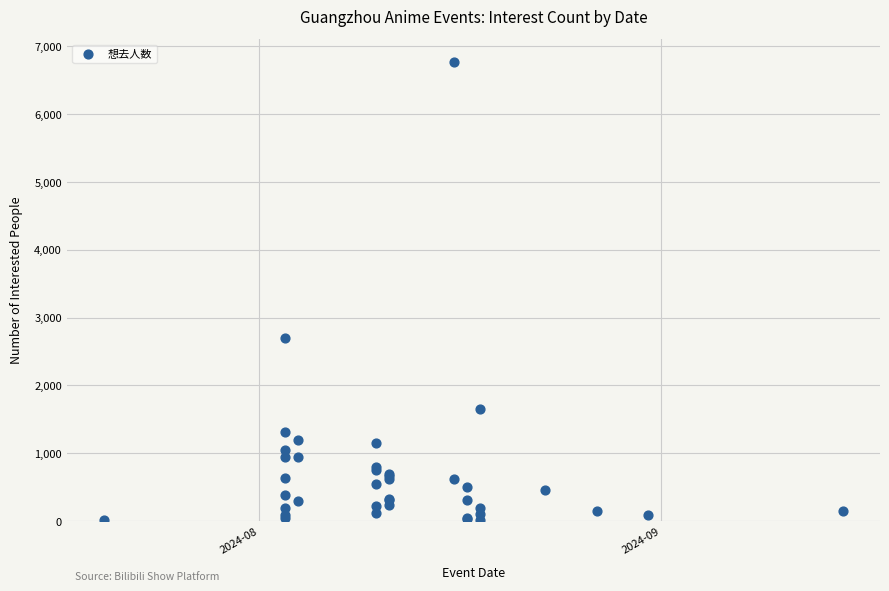

What Y value in the scatter plot is closest to 3389?

2693